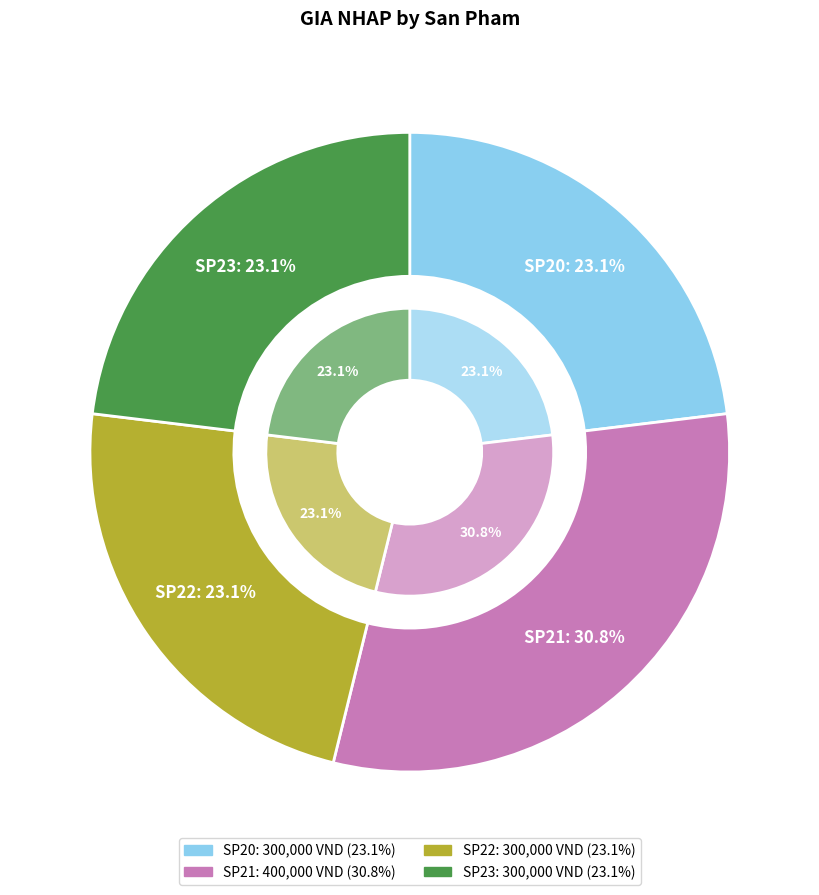

Does any single category account for the majority?

No